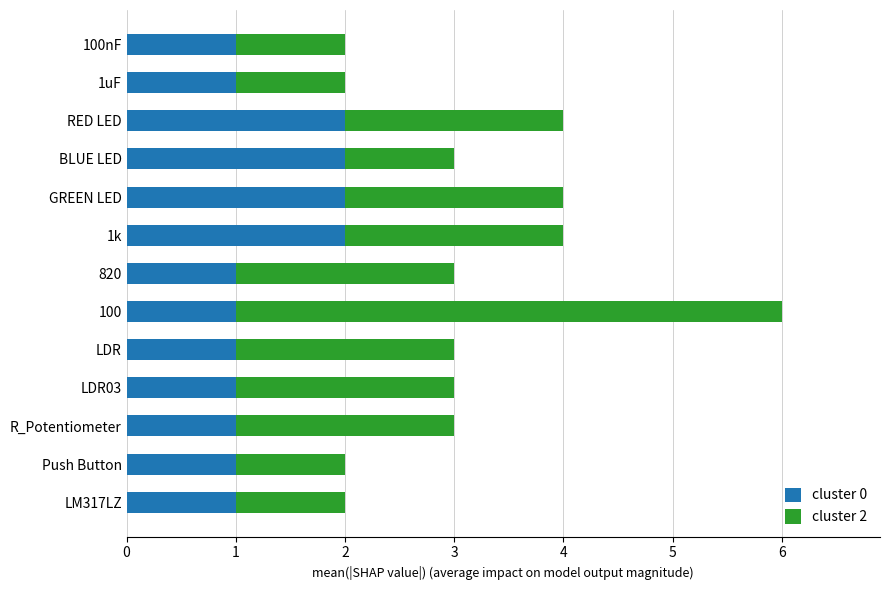

The cluster 0 series shows 2 at 100. True or false?

False